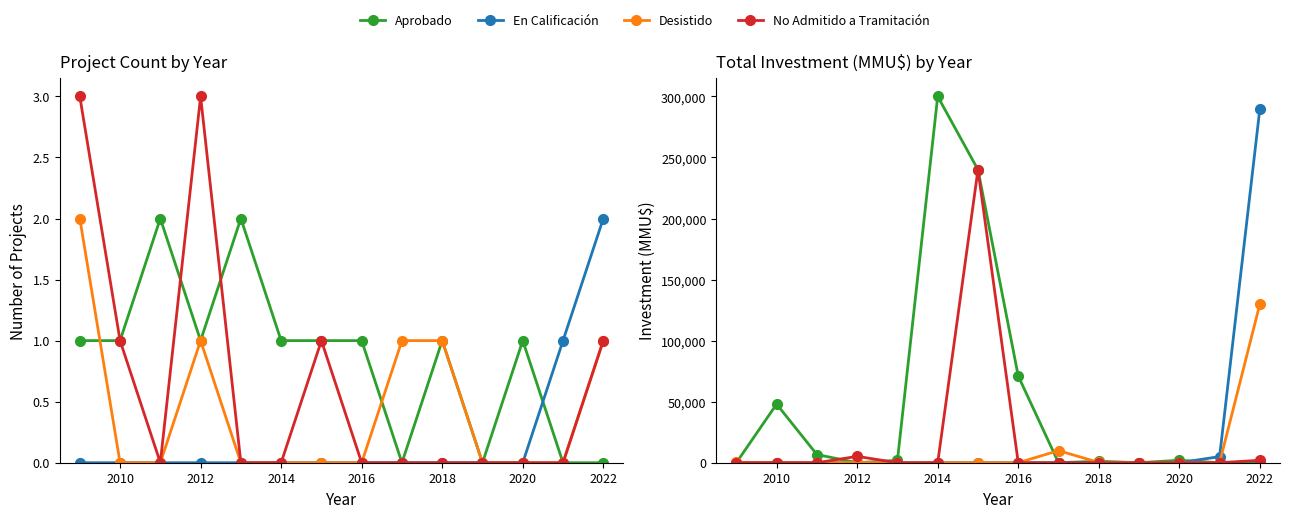

After their last crossing, which series has the higher values: Desistido or Aprobado?

Aprobado